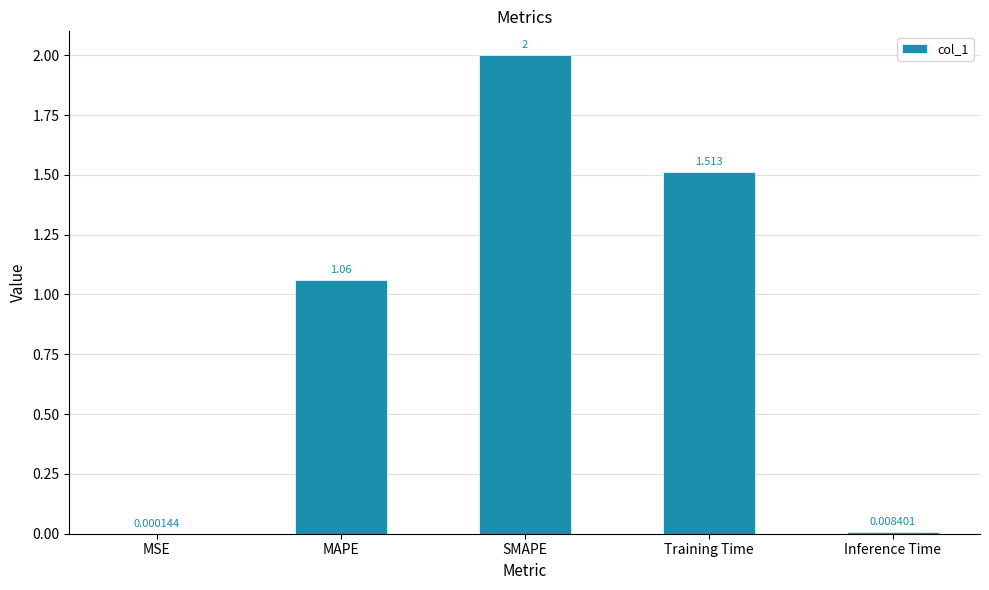

Between MAPE and SMAPE, which is larger?

SMAPE